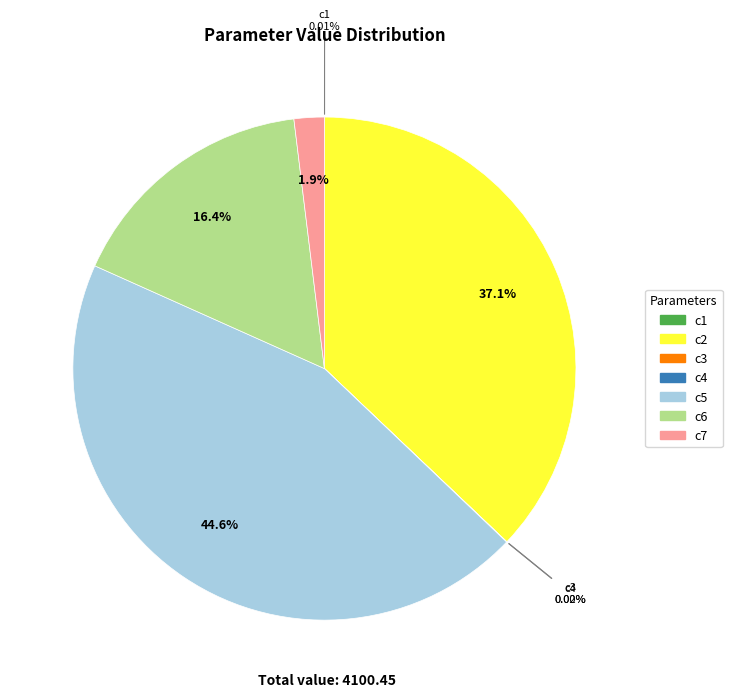

Does any single category account for the majority?

No